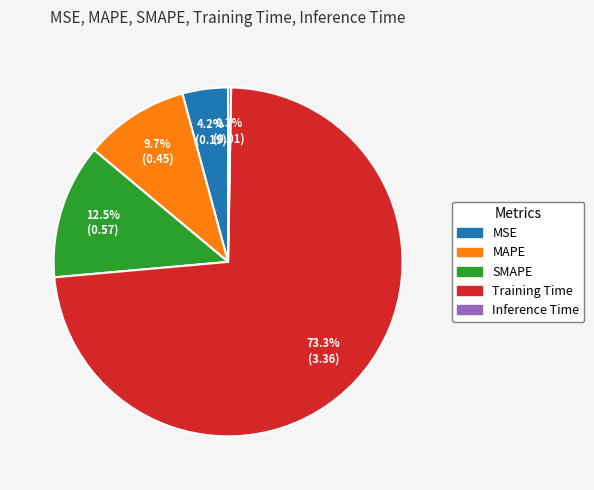

Combined, what portion of the pie is Training Time and MAPE?

83.0%